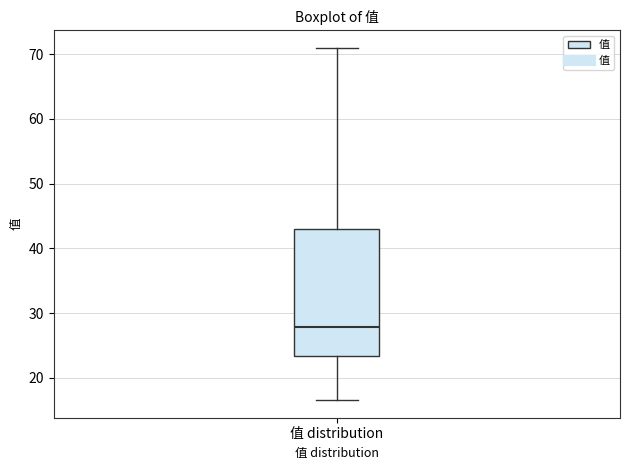

Where does the median line of the box for 值 distribution sit on the y-axis? The values are not printed on the chart, so give them approximately, as read against the axis.

28